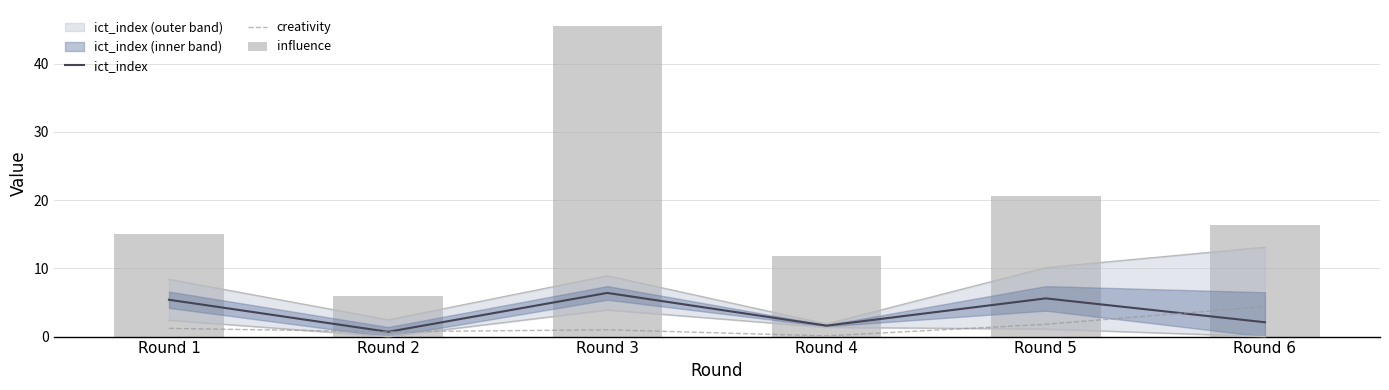

Is it true that ict_index equals 1.6 at Round 4?

True